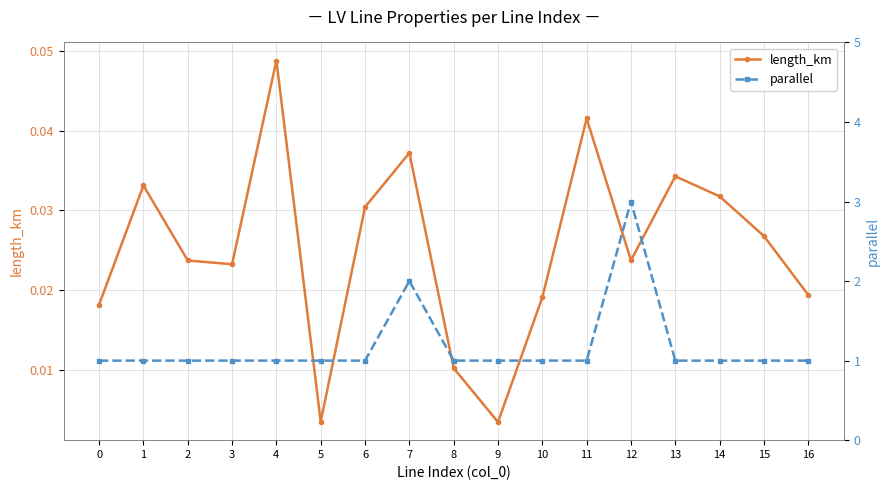

What is the difference between the second highest and minimum values in the parallel series?

1.0